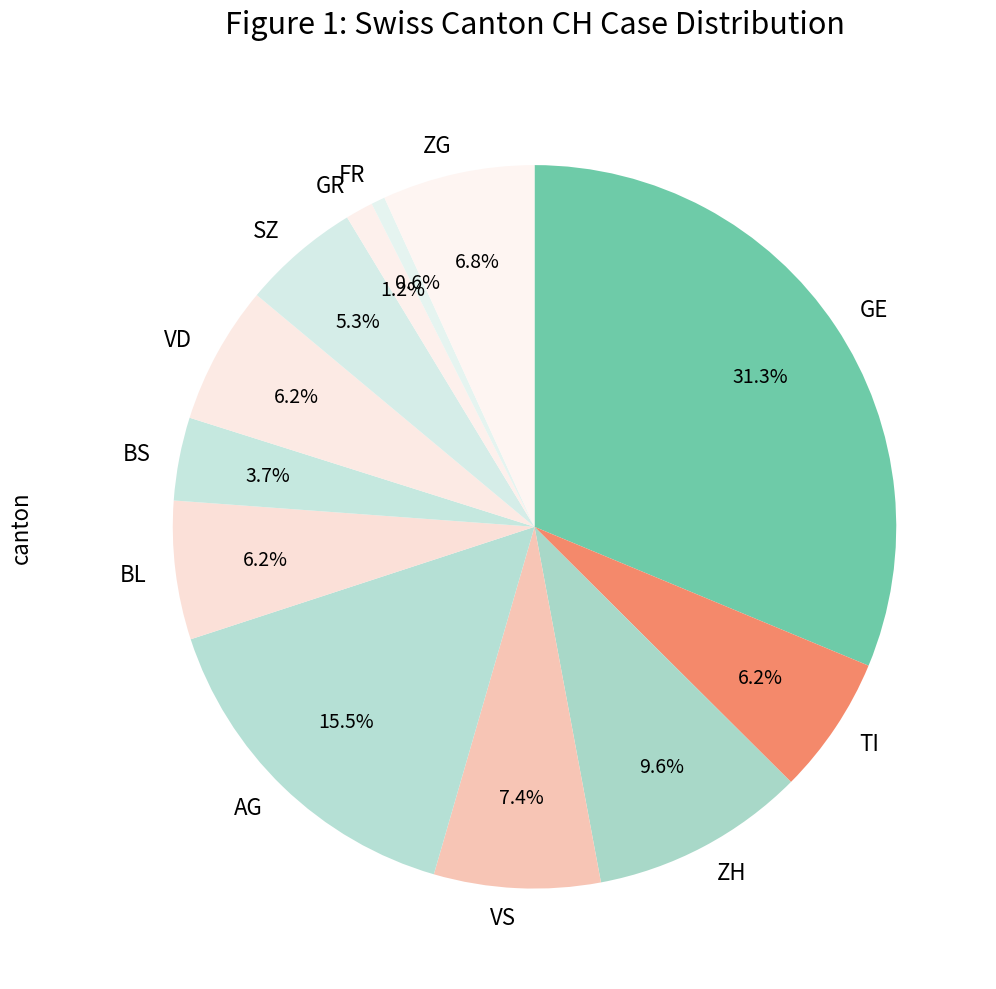

Between BS and GE, which is larger?

GE